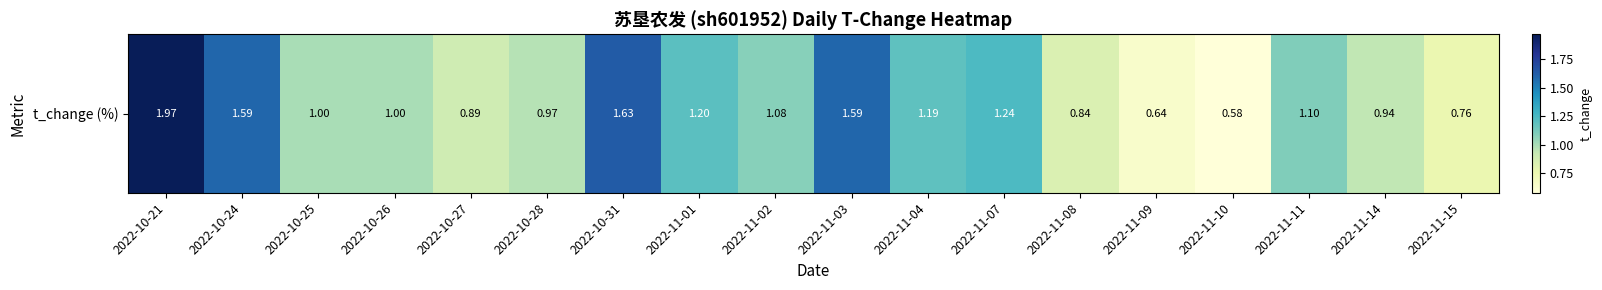

Reading left to right, transcribe all the data shown in this chart.

2.0	1.6	1.0	1.0	0.9	1.0	1.6	1.2	1.1	1.6	1.2	1.2	0.8	0.6	0.6	1.1	0.9	0.8